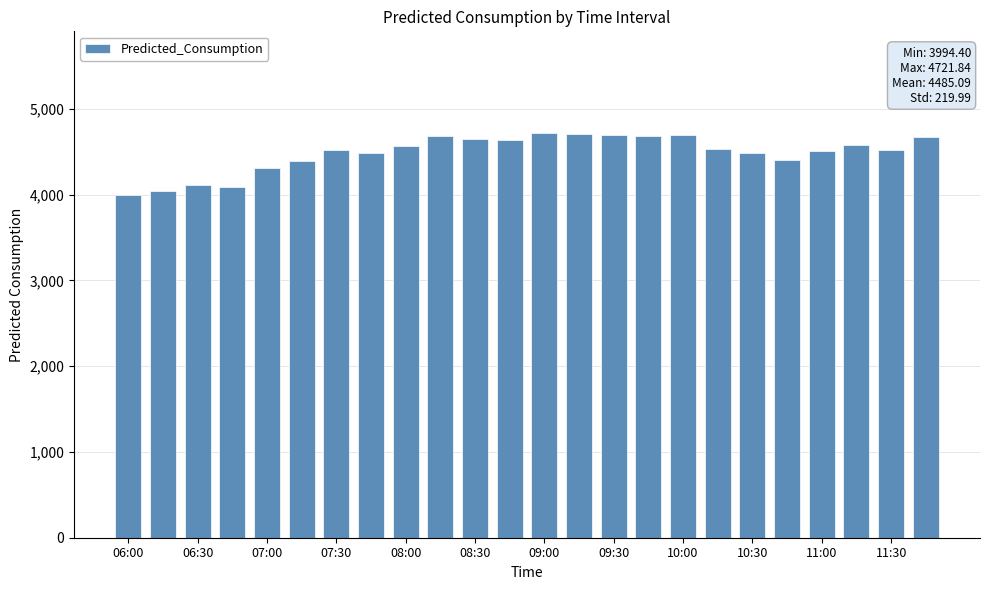

What is the difference between the maximum and minimum values?

727.4